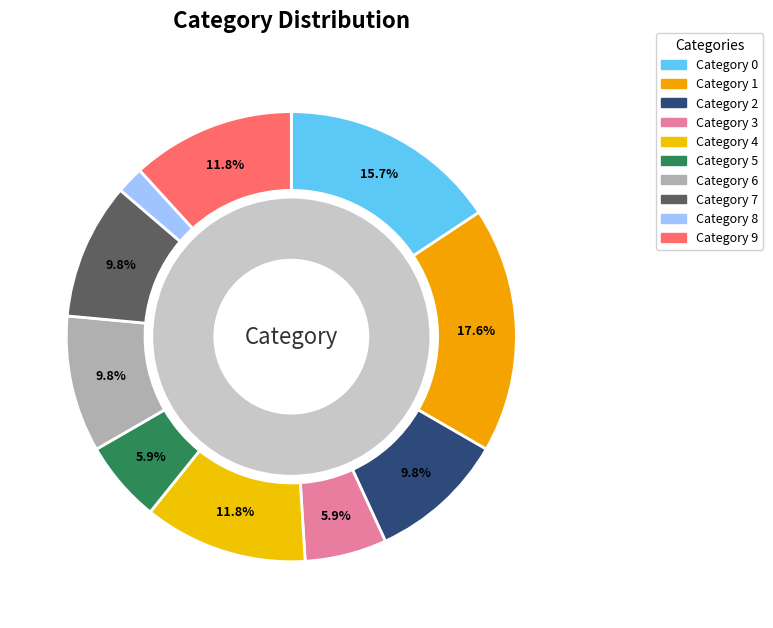

To the nearest percent, what percentage of the pie is 6?

10%